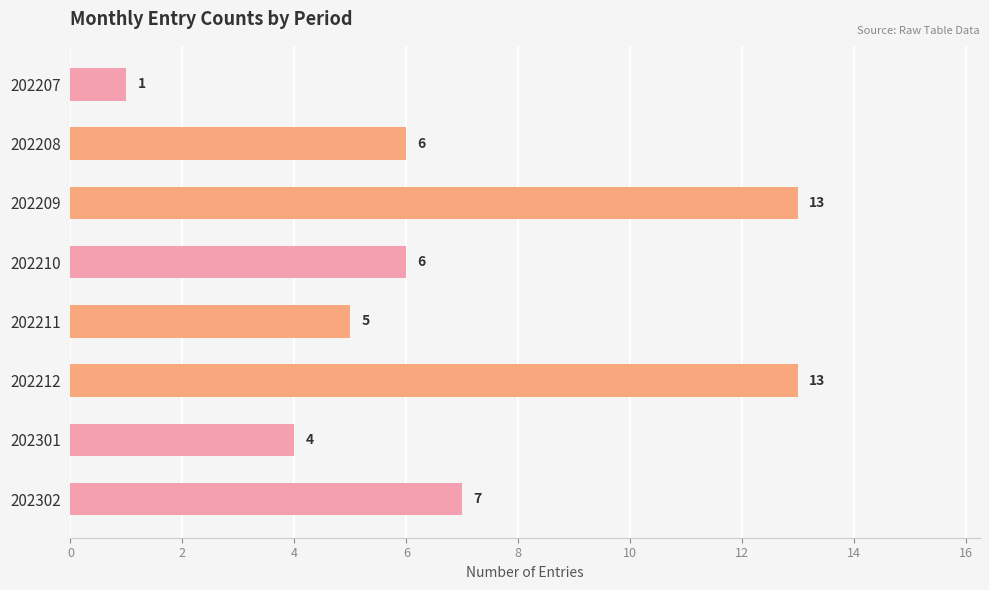

The chart shows a value of 7 at 202302. True or false?

True